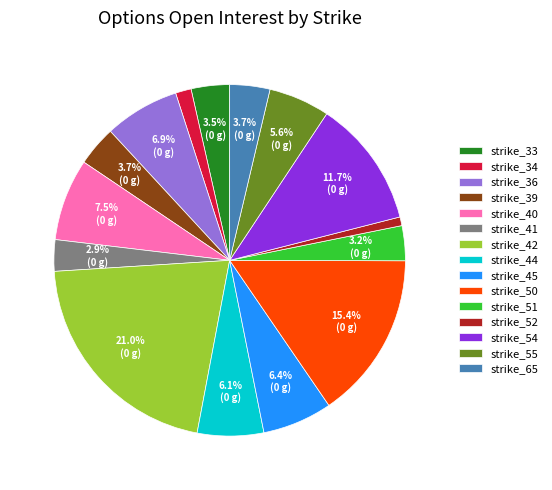

What percentage do strike_42 and strike_65 together represent?

24.7%